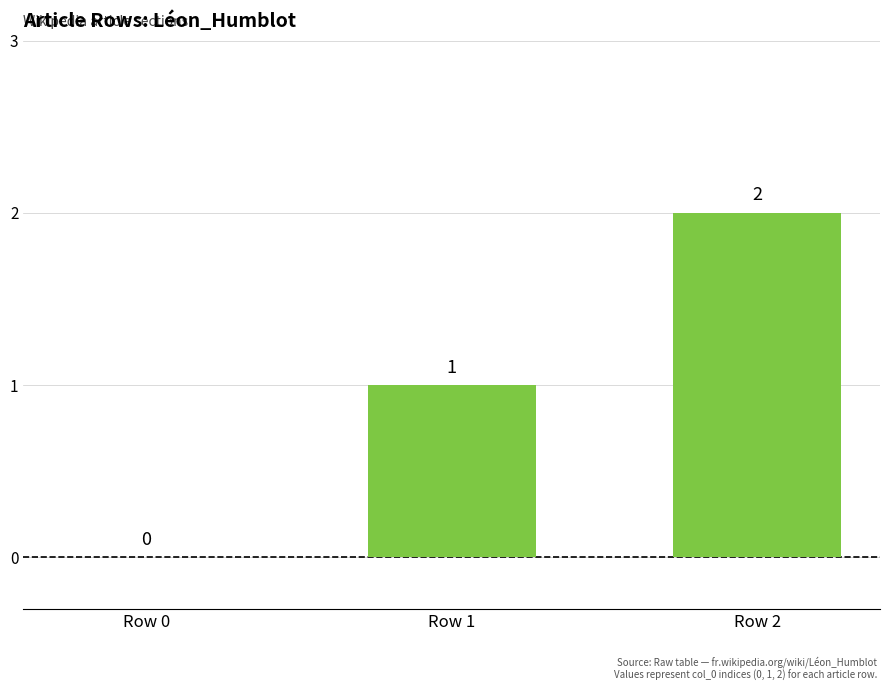

True or false: the data shows 1 at Row 2.

False